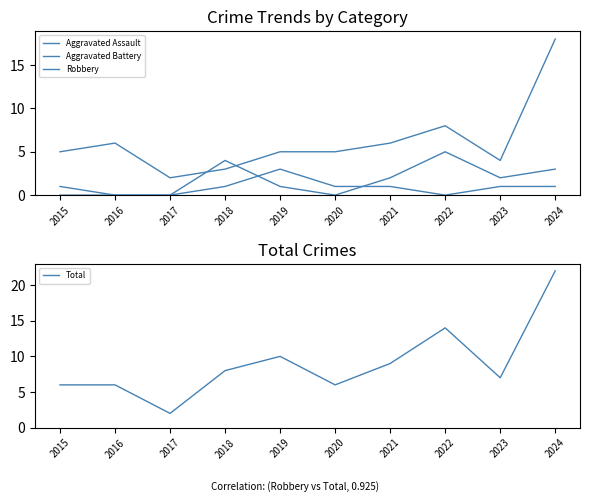

What is the average value of the Aggravated Battery series?

2